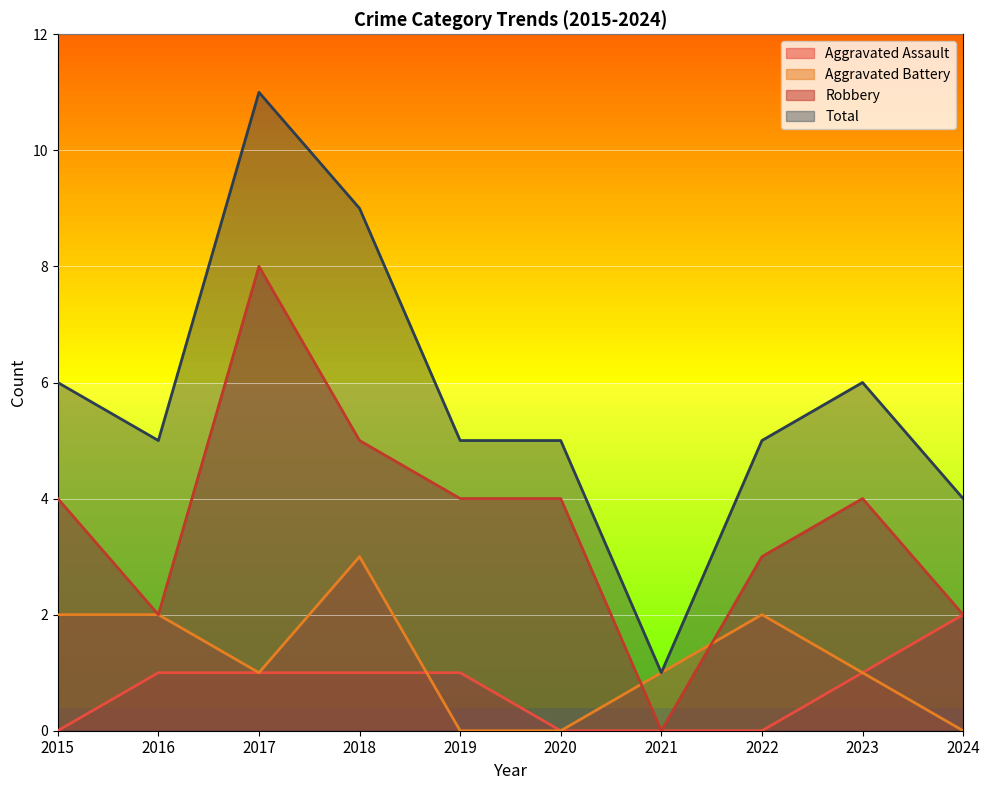

What is the difference between the Robbery values at 2015 and 2021?

4